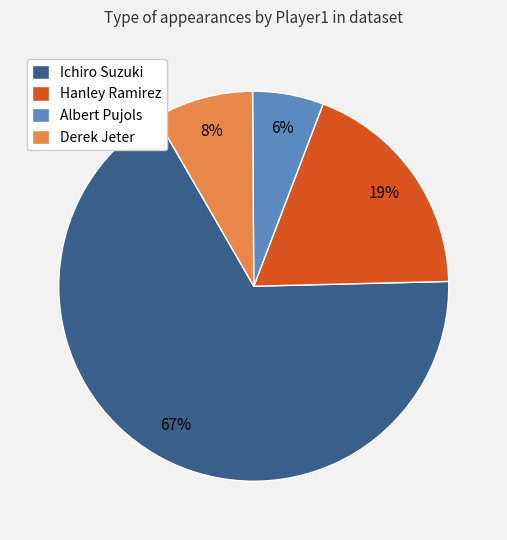

Does any single category account for the majority?

Yes